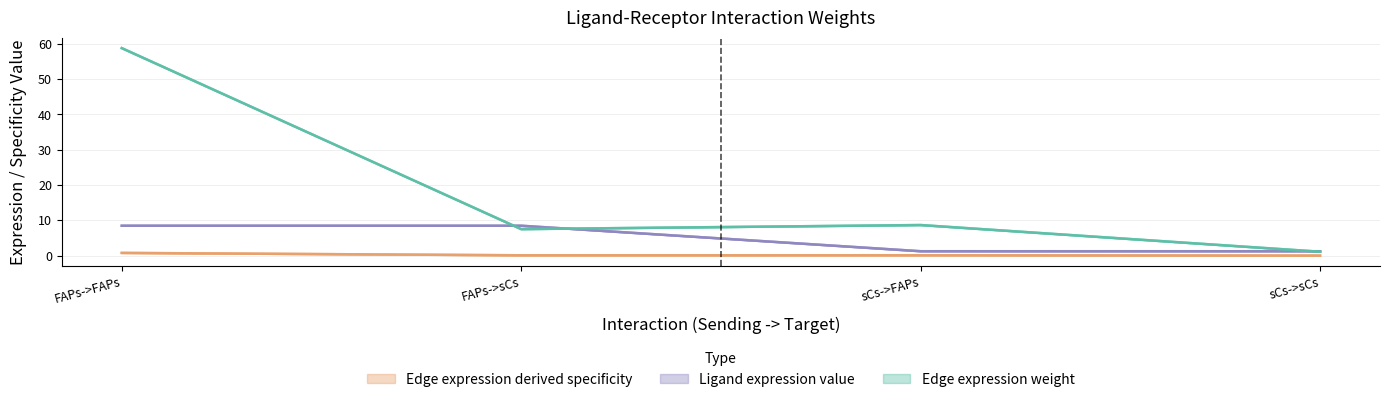

What is the total value across all series at FAPs->sCs?

16.1